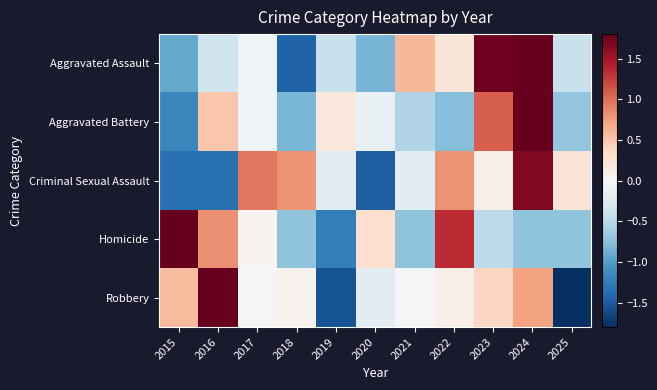

What is the total value across all series at 2020?

-2.3